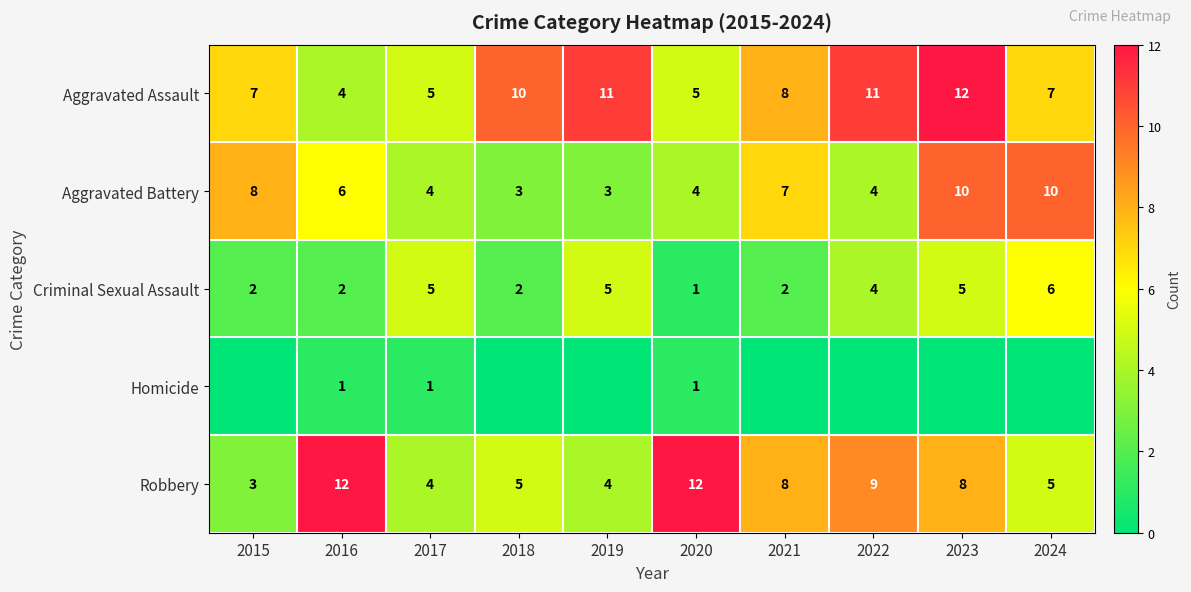

What is the sum of all Criminal Sexual Assault values?

34